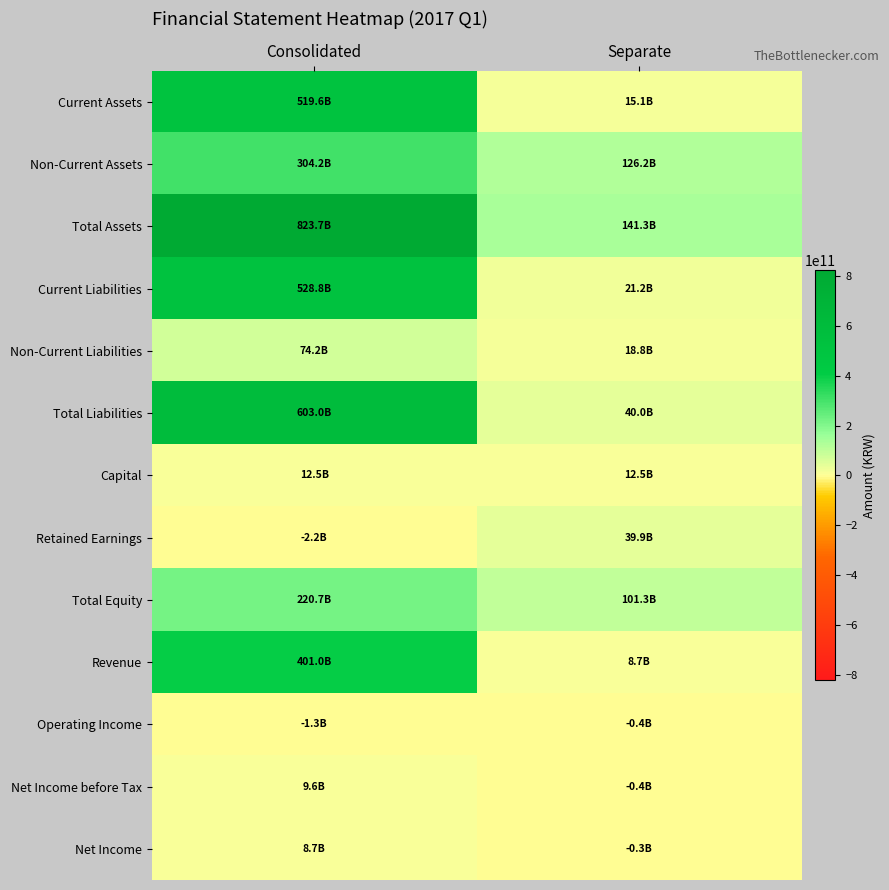

Reading left to right, what are all the values shown in this chart?

Current Assets: Consolidated=519556045898	Separate=15070511588
Non-Current Assets: Consolidated=304184127517	Separate=126247559262
Total Assets: Consolidated=823740173415	Separate=141318070850
Current Liabilities: Consolidated=528776841605	Separate=21244334644
Non-Current Liabilities: Consolidated=74214316176	Separate=18770860087
Total Liabilities: Consolidated=602991157781	Separate=40015194731
Capital: Consolidated=12461673000	Separate=12461673000
Retained Earnings: Consolidated=-2183839074	Separate=39927697968
Total Equity: Consolidated=220749015634	Separate=101302876119
Revenue: Consolidated=400959102954	Separate=8693821963
Operating Income: Consolidated=-1293955714	Separate=-435942667
Net Income before Tax: Consolidated=9584781942	Separate=-376056869
Net Income: Consolidated=8742630479	Separate=-293324359